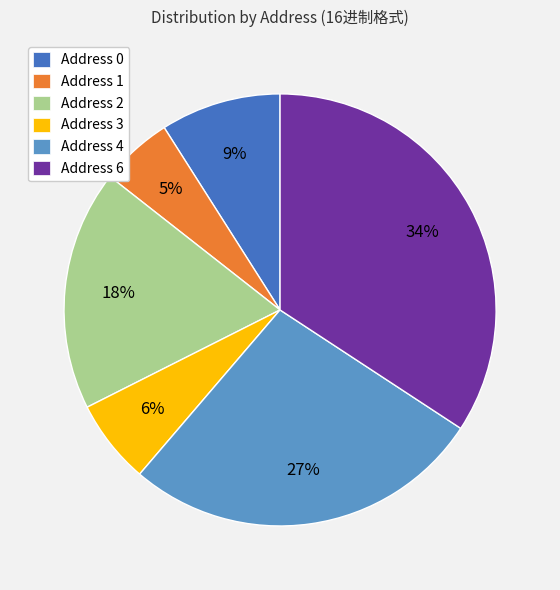

Count the number of slices in the pie.

6